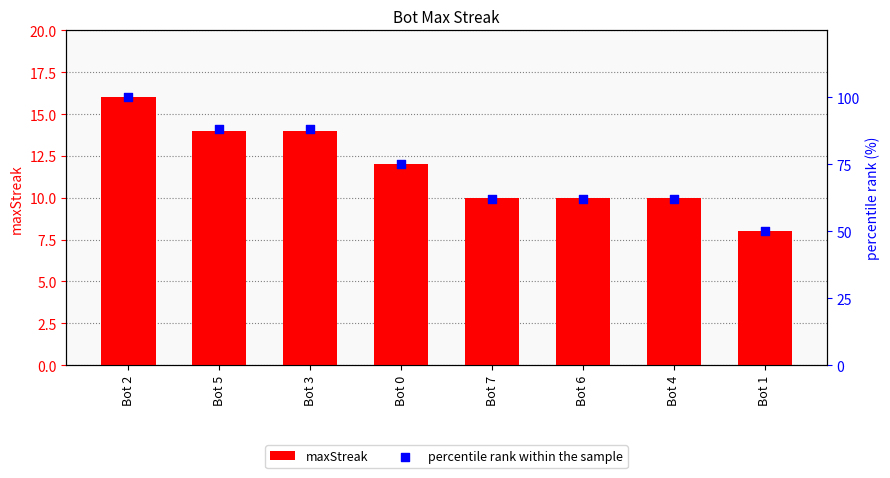

What are all the series names shown in the legend?

maxStreak, percentile rank within the sample